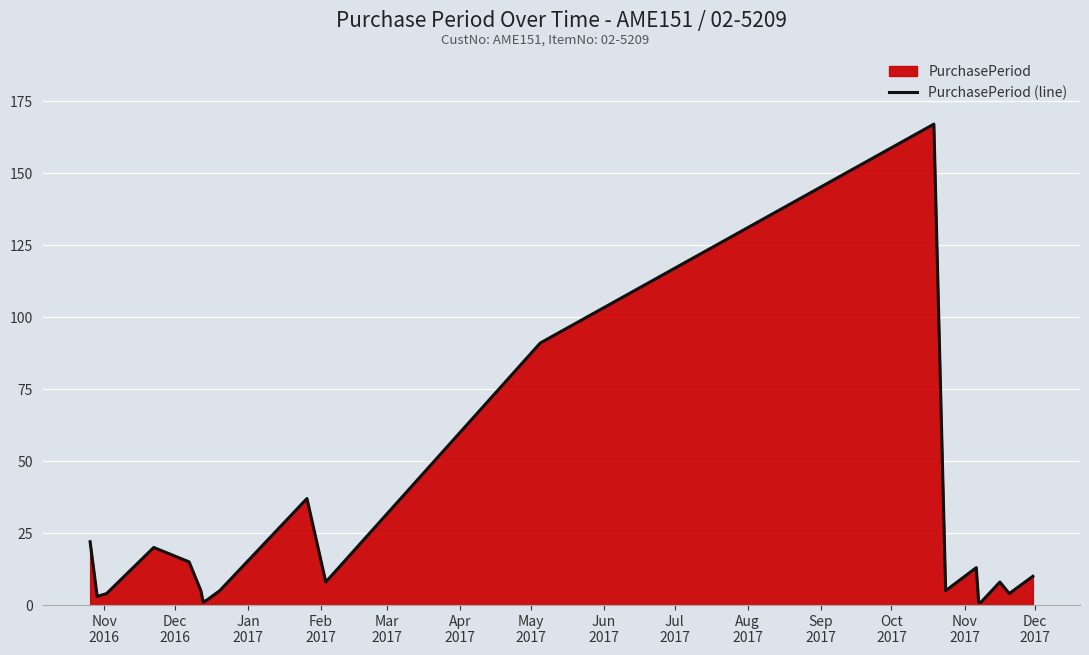

What is the greatest value displayed?

167